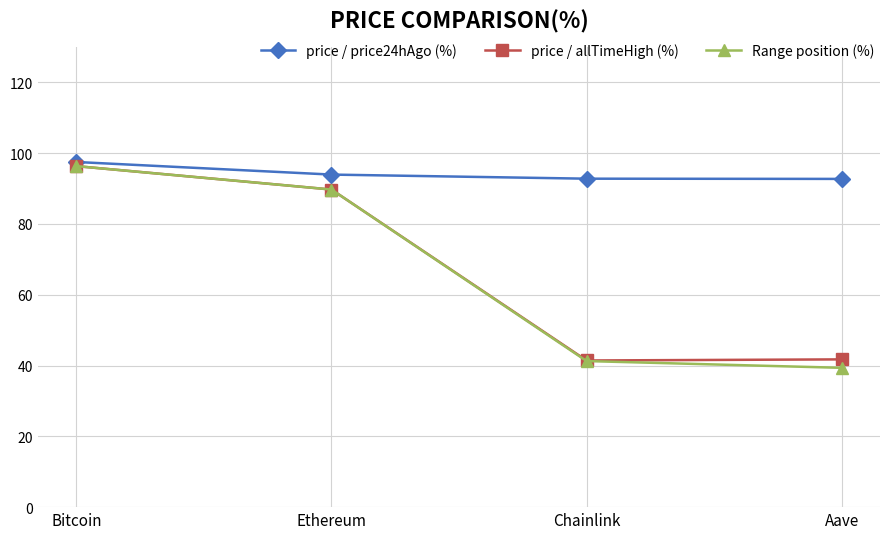

List the labels in order of Range position (%) value, smallest first.

Aave, Chainlink, Ethereum, Bitcoin